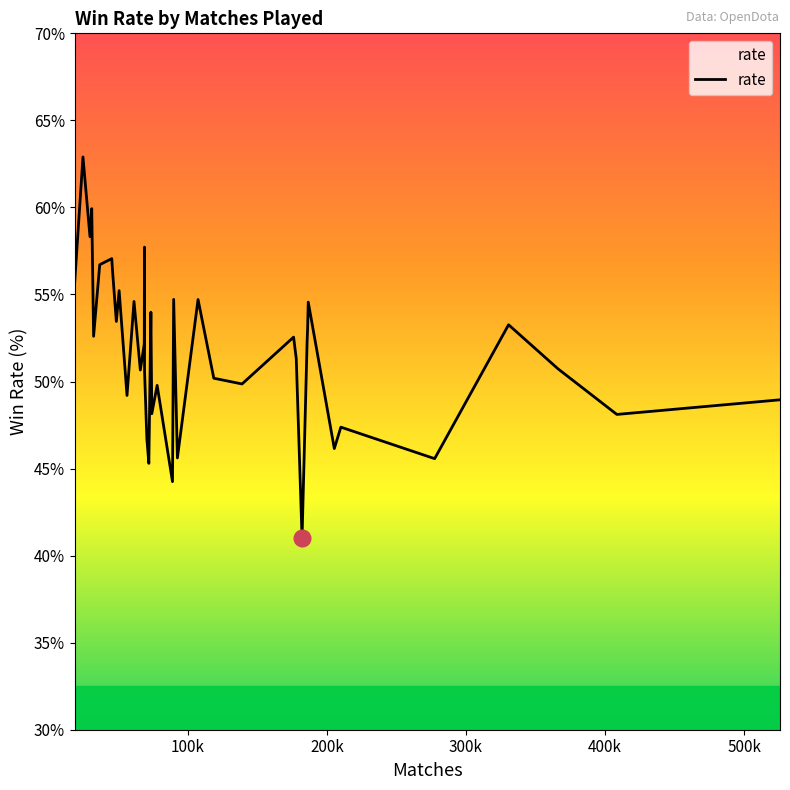

What is the greatest value displayed?

62.9